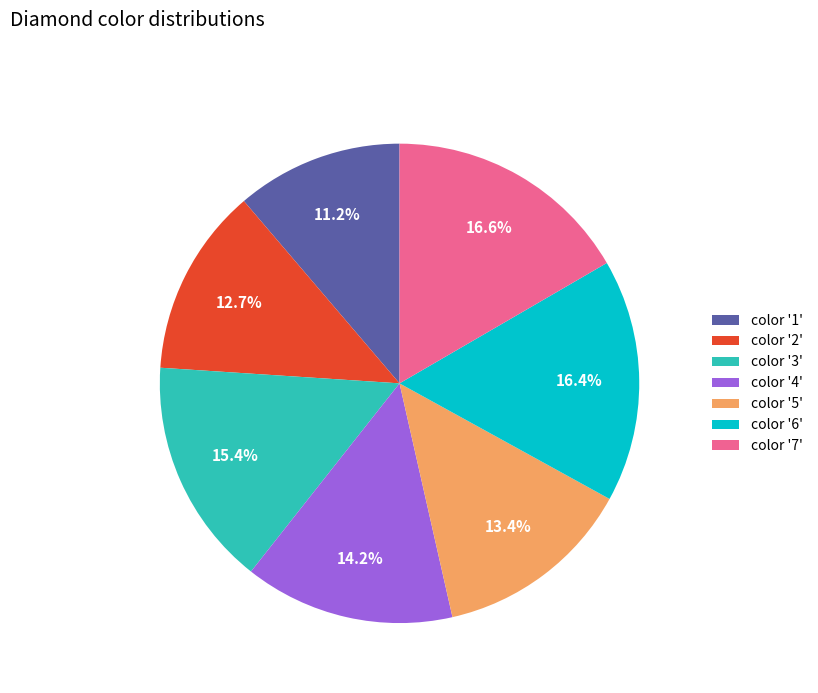

Which has a higher value, color '2' or color '3'?

color '3'